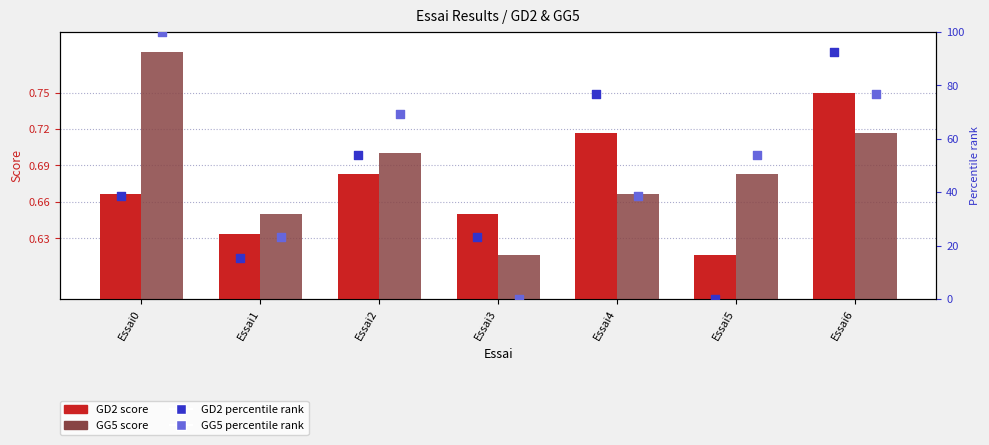

At how many categories does at least one series exceed 91?

2